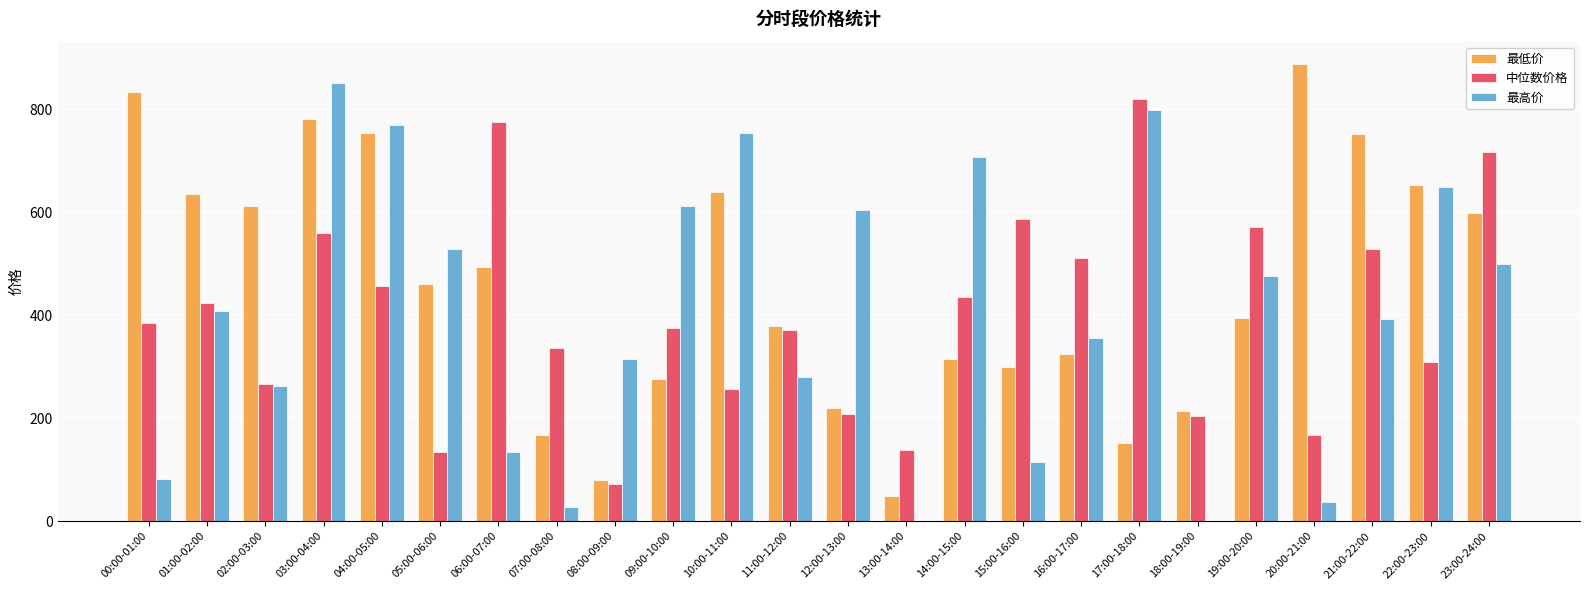

Between 09:00-10:00 and 12:00-13:00, which series saw the biggest shift?

中位数价格